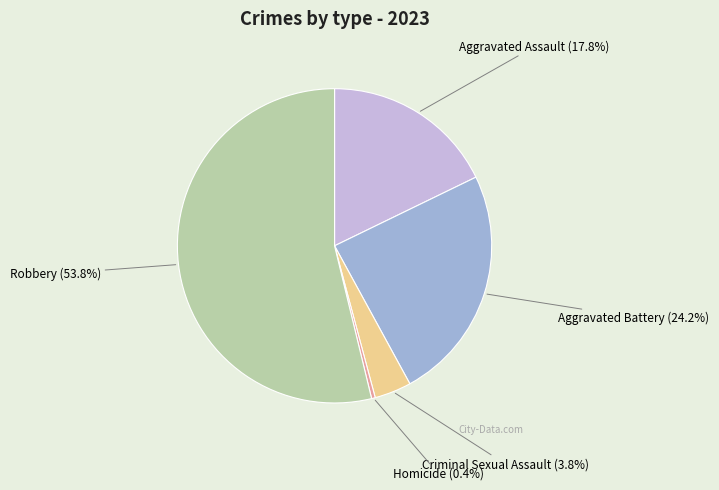

What percentage is the Aggravated Battery slice, to the nearest percent?

24%